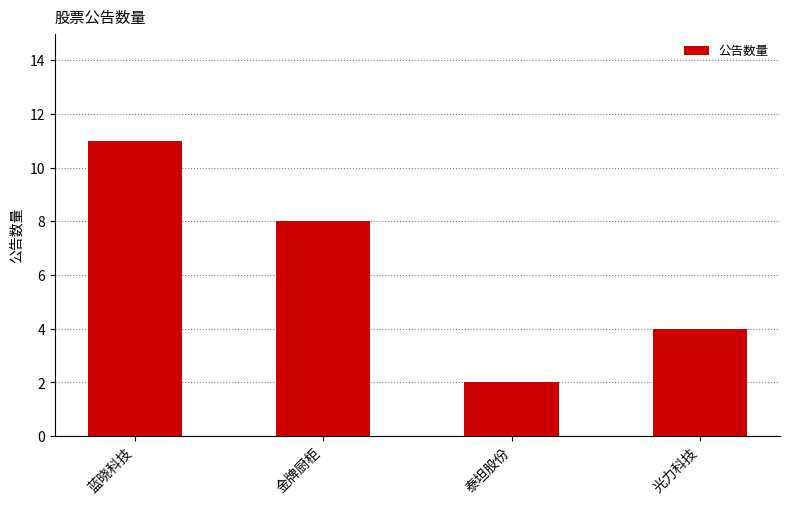

What is the approximate value at 金牌厨柜?

8